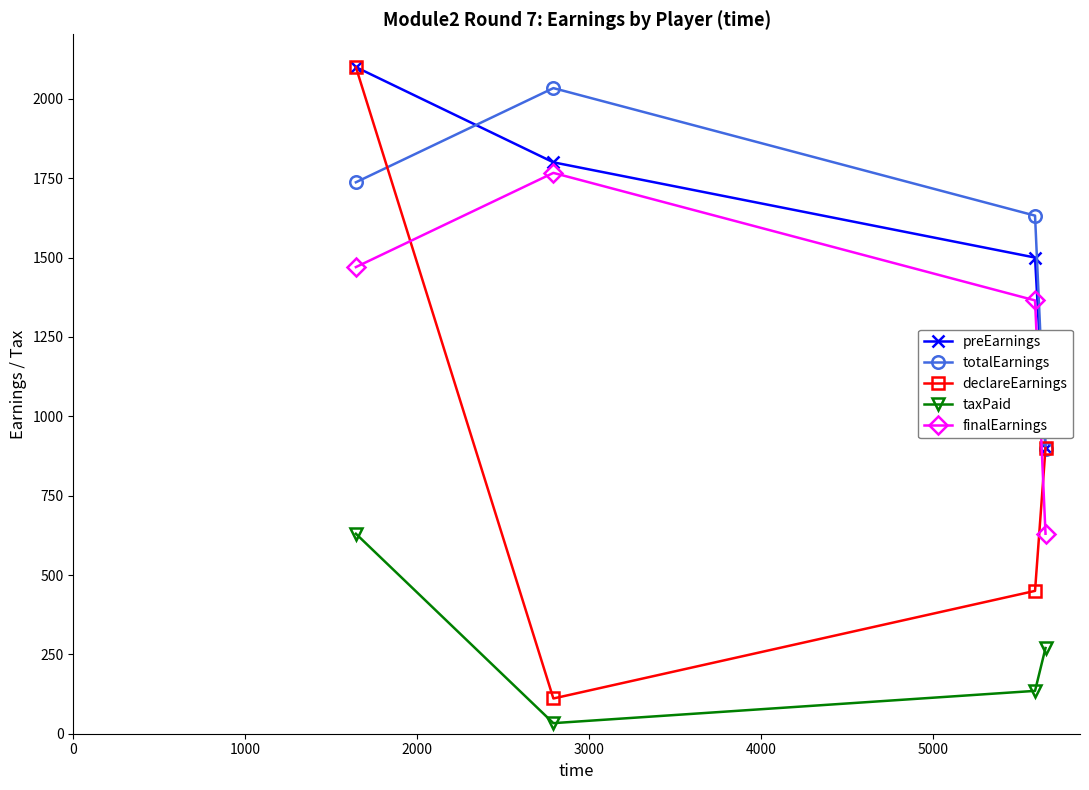

What is the value of the finalEarnings point at the 2nd from the left?

1766.7